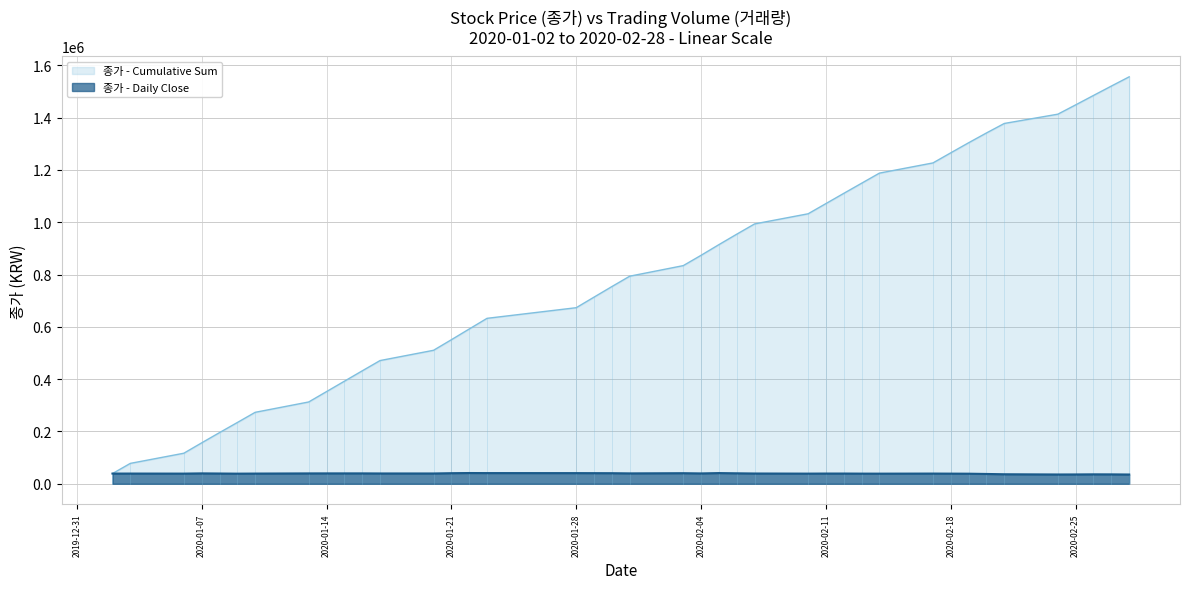

The value at 2020-02-26 is 47407. True or false?

False